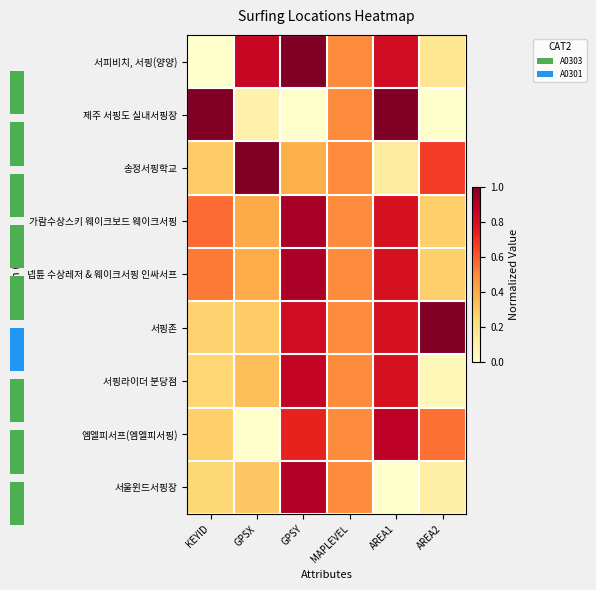

The 넵튠 수상레저 & 웨이크서핑 인싸서프 series shows 0.5 at GPSX. True or false?

False